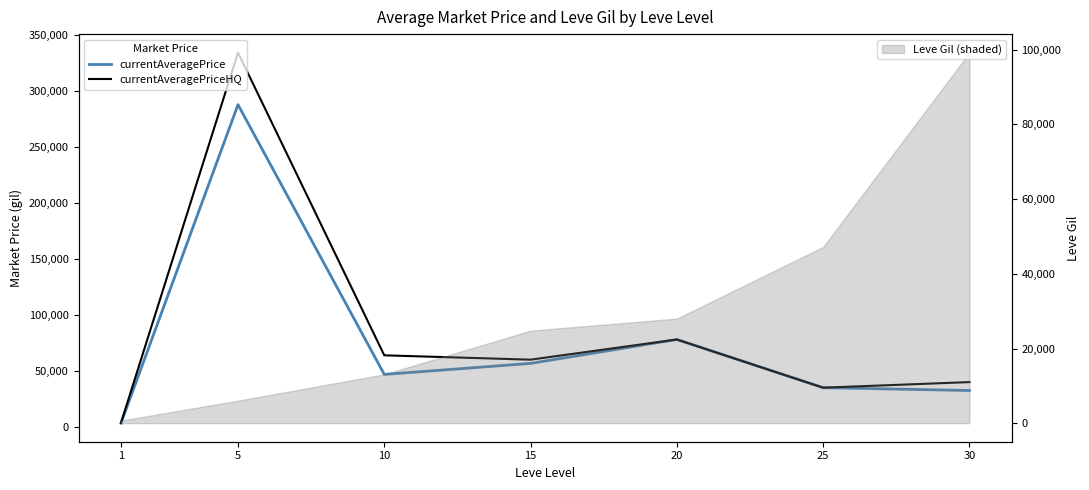

At which category is the sum across all series the highest?

5